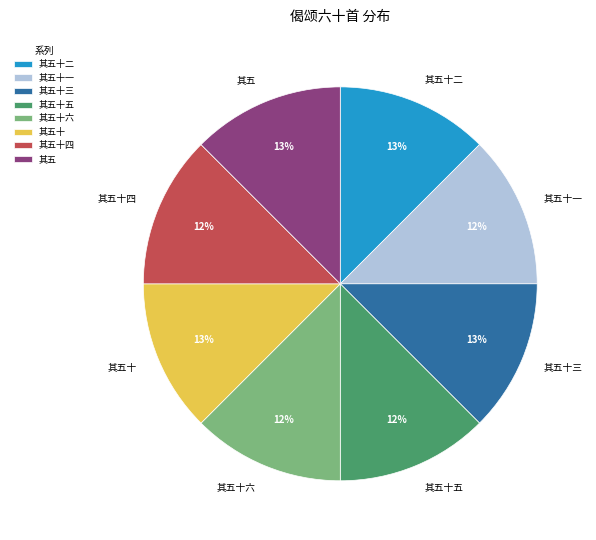

Is the sum of 其五十四 and 其五十二 greater than half?

No